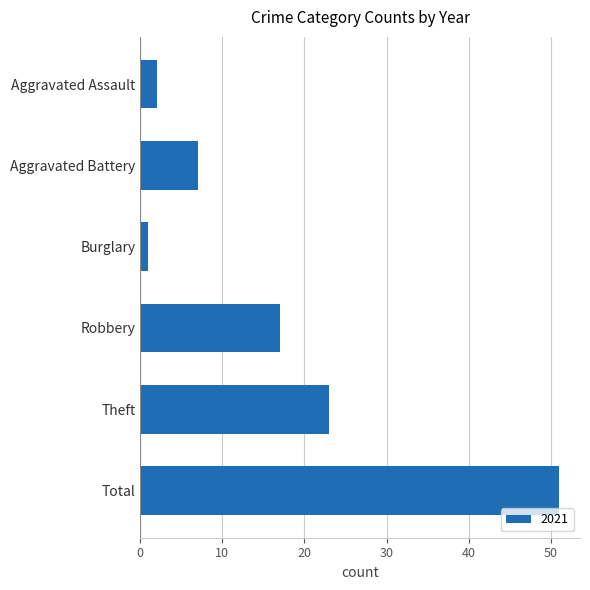

The chart shows a value of 12 at Aggravated Battery. True or false?

False